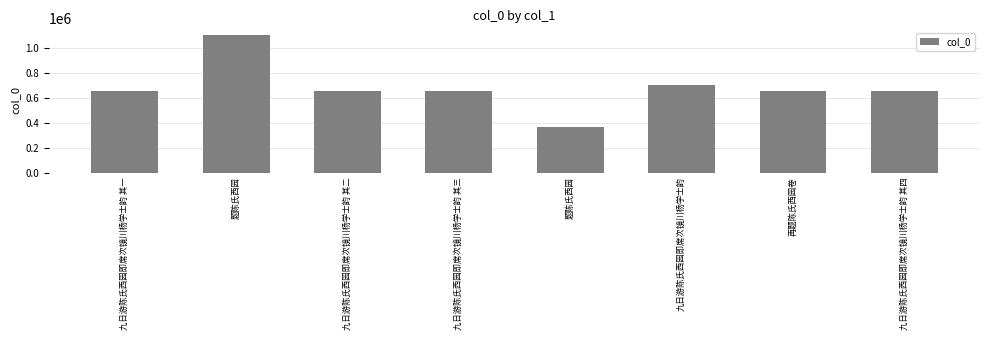

How many data points are less than 654912?

4